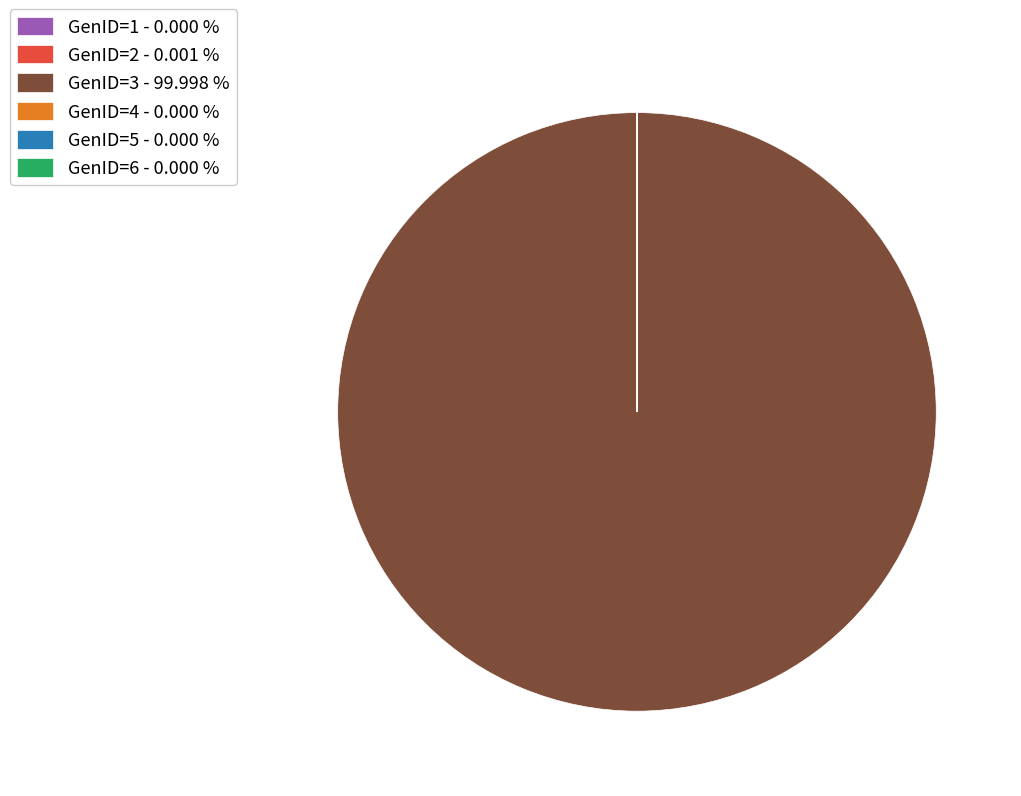

Is there any slice that represents more than half of the pie?

Yes